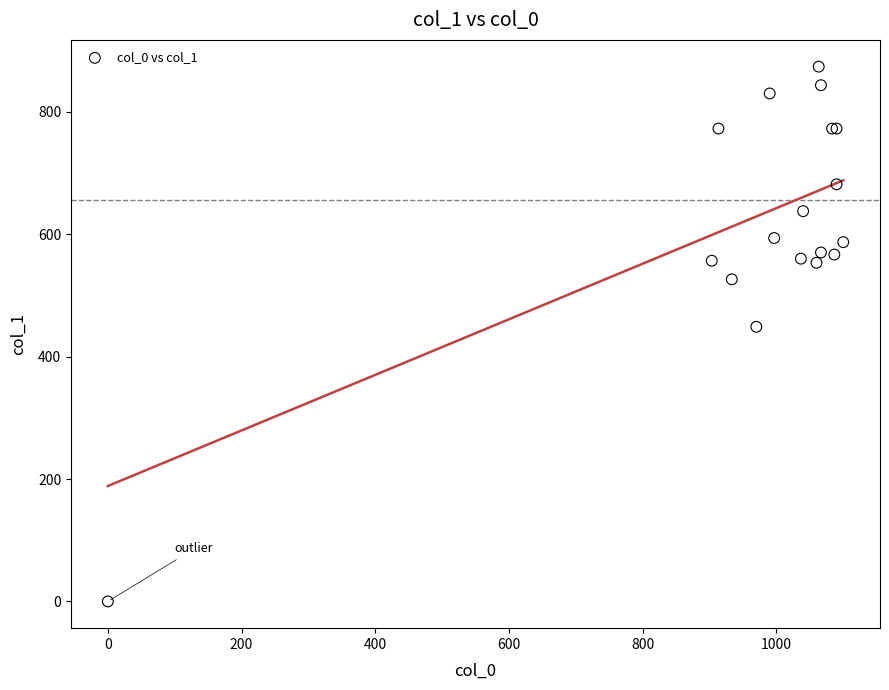

What Y value in the scatter plot is closest to 437?

448.9